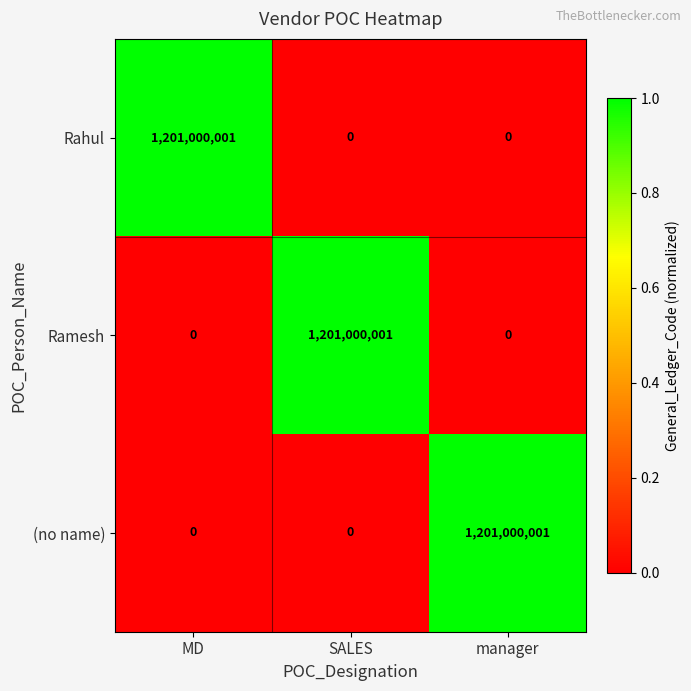

What is the total value across all series at manager?

1201000001